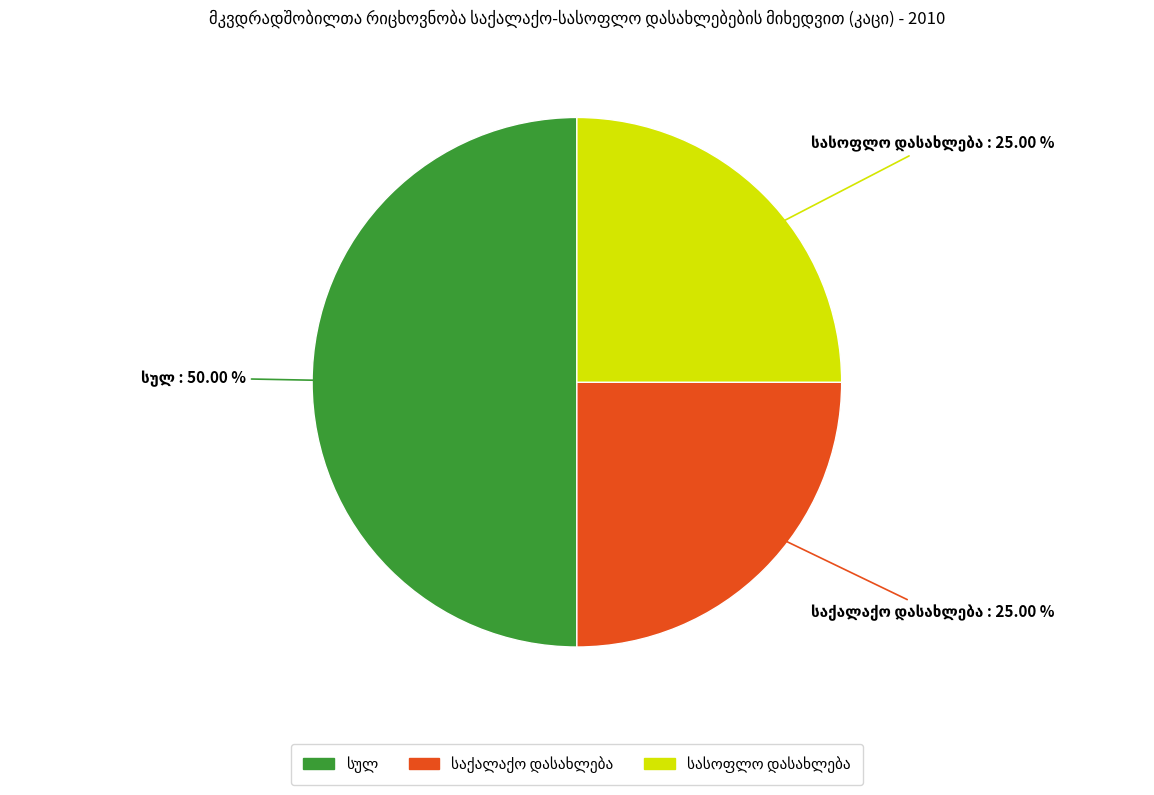

How many slices are in this pie chart?

3